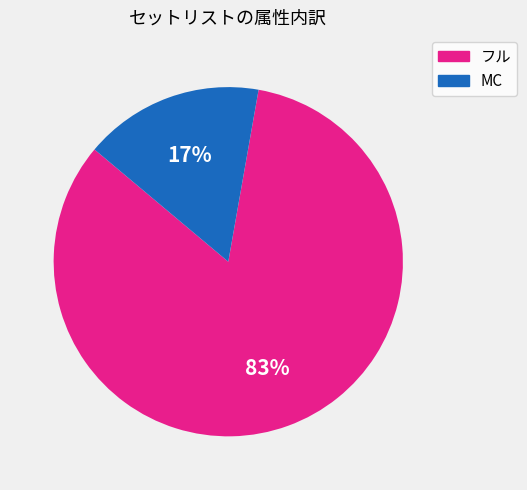

True or false: MC accounts for 8% of the total.

False